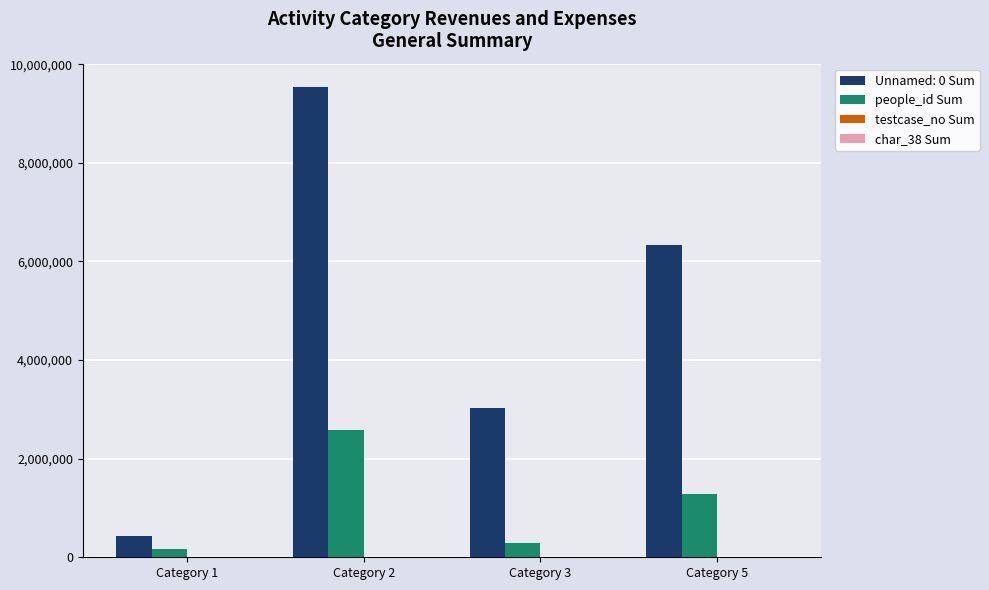

Which series has the largest total across all categories?

Unnamed: 0 Sum